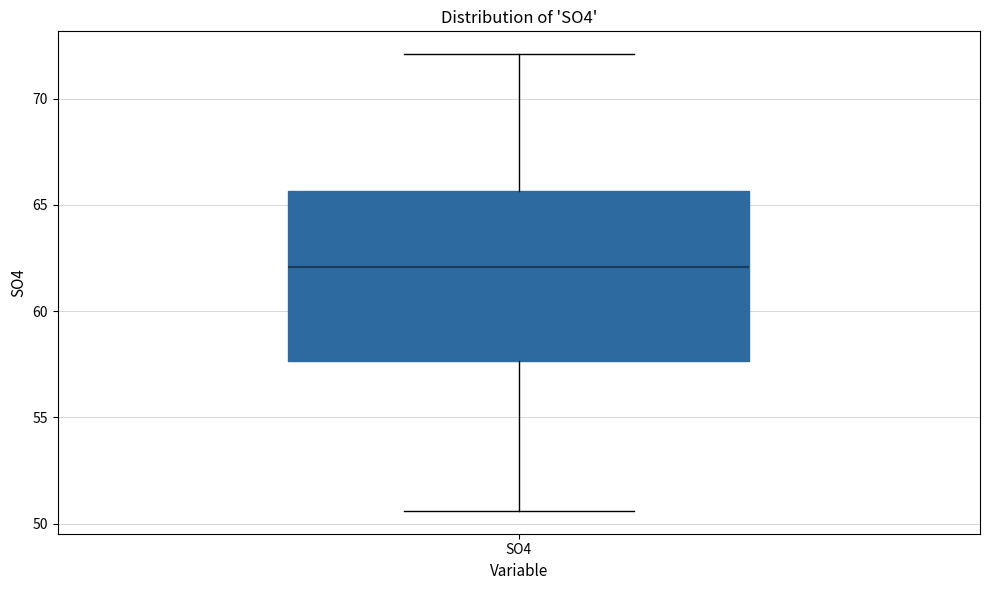

Read this box plot against the y-axis: the position of the median line, the range covered by the box, and the ends of both whiskers. The values are not printed on the chart, so give them approximately, as read against the axis.

median 62.0, box 57.5 to 65.5, whiskers 50.5 to 72.0